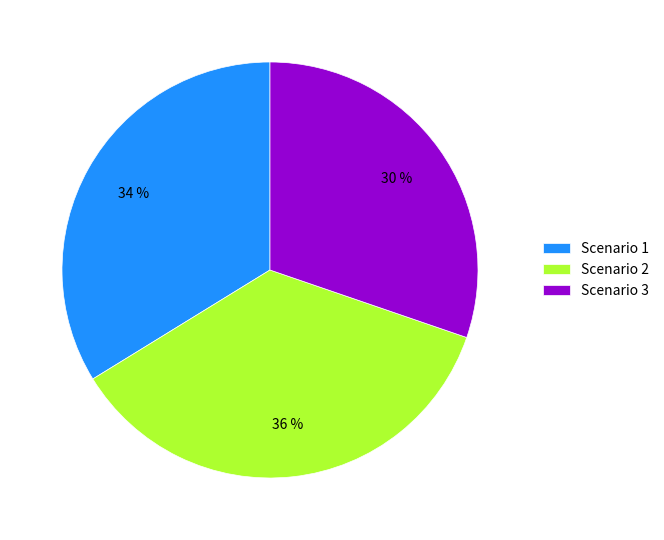

Which has a higher value, Scenario 1 or Scenario 3?

Scenario 1